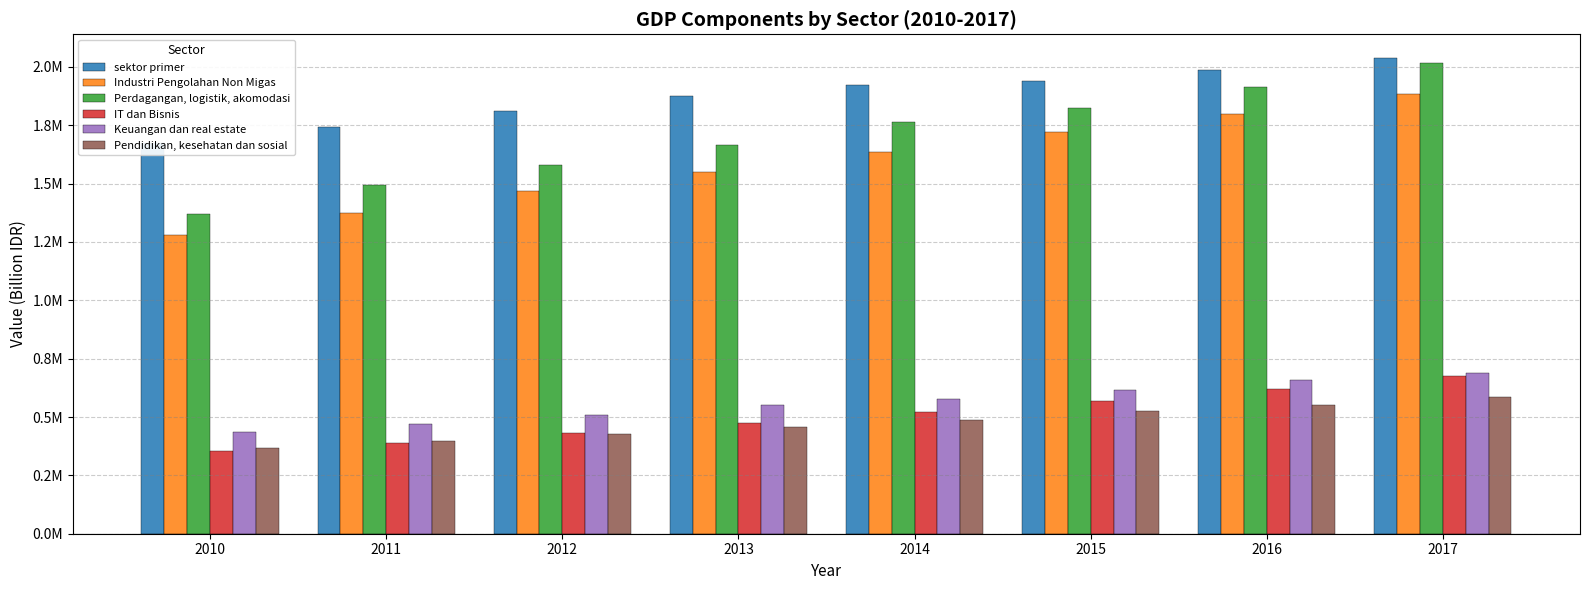

What is the value of the sektor primer bar at the 1st from the left?

1674248.3